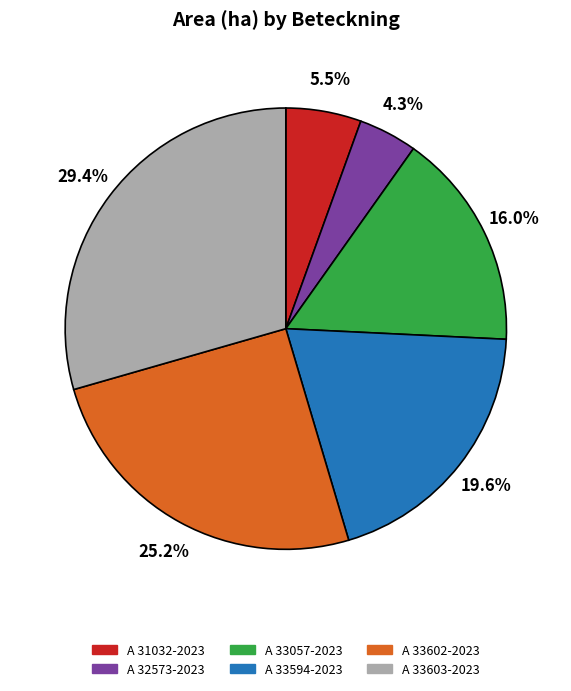

Is there any slice that represents more than half of the pie?

No